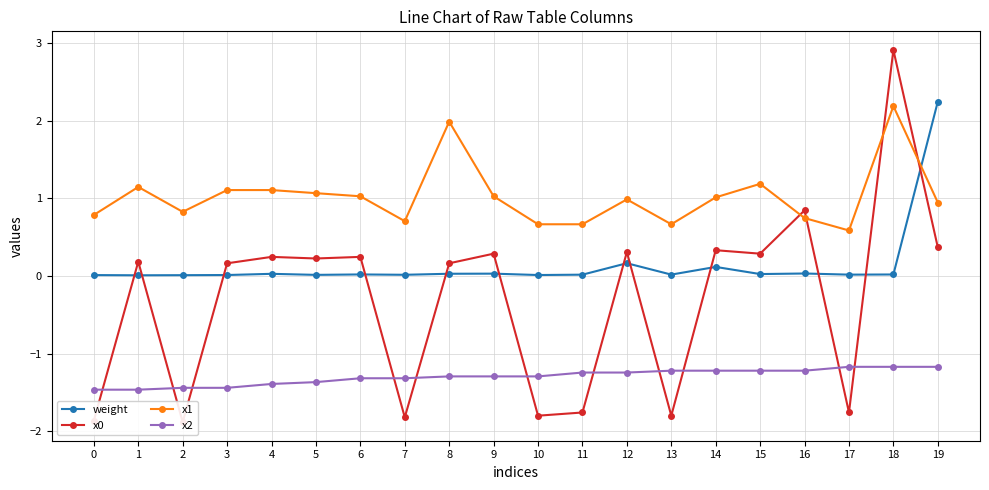

What is the spread (max minus min) of values at 10?

2.5